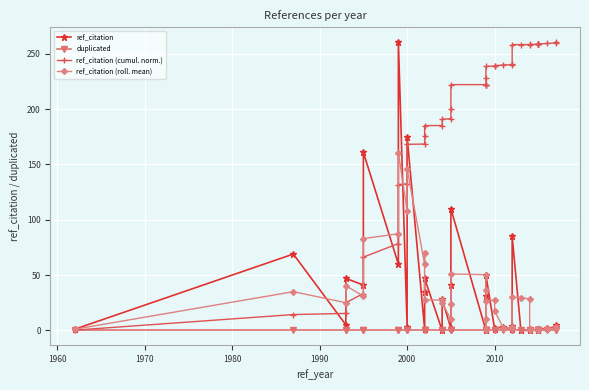

Rank the series by their maximum value, from lowest to highest.

duplicated, ref_citation (roll. mean), ref_citation, ref_citation (cumul. norm.)